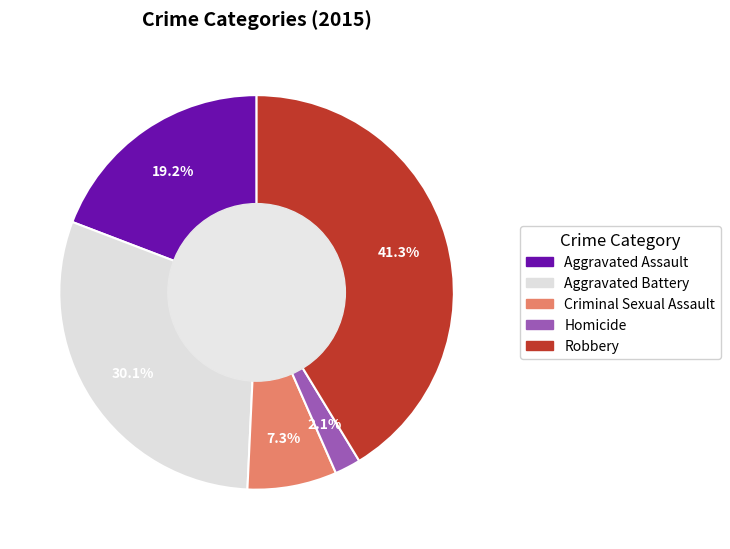

Approximately how many times larger is the value at Aggravated Assault compared to Robbery?

0.5